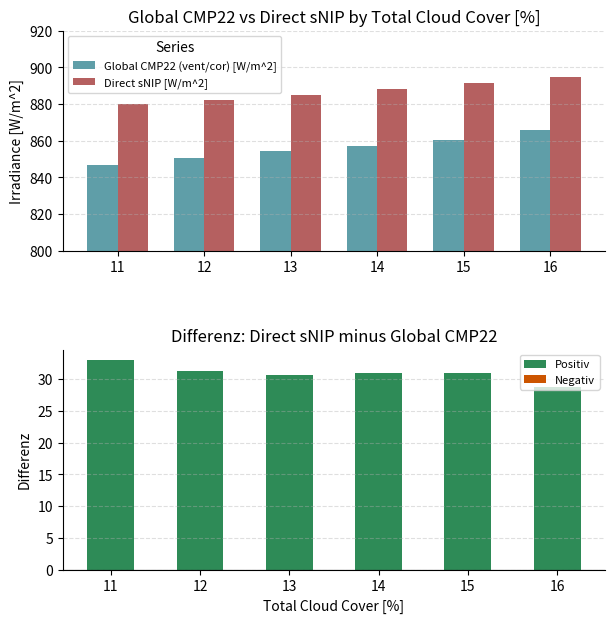

What is the difference between the maximum and minimum values in the Direct sNIP [W/m^2] series?

14.9